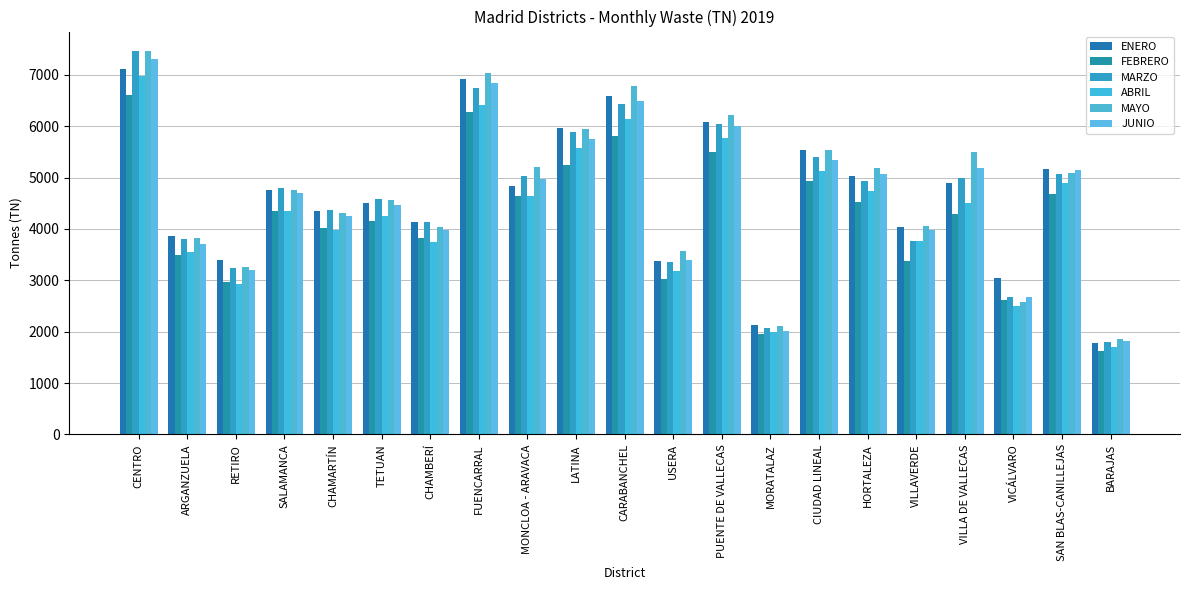

What is the difference between the maximum and minimum values in the ENERO series?

5332.0